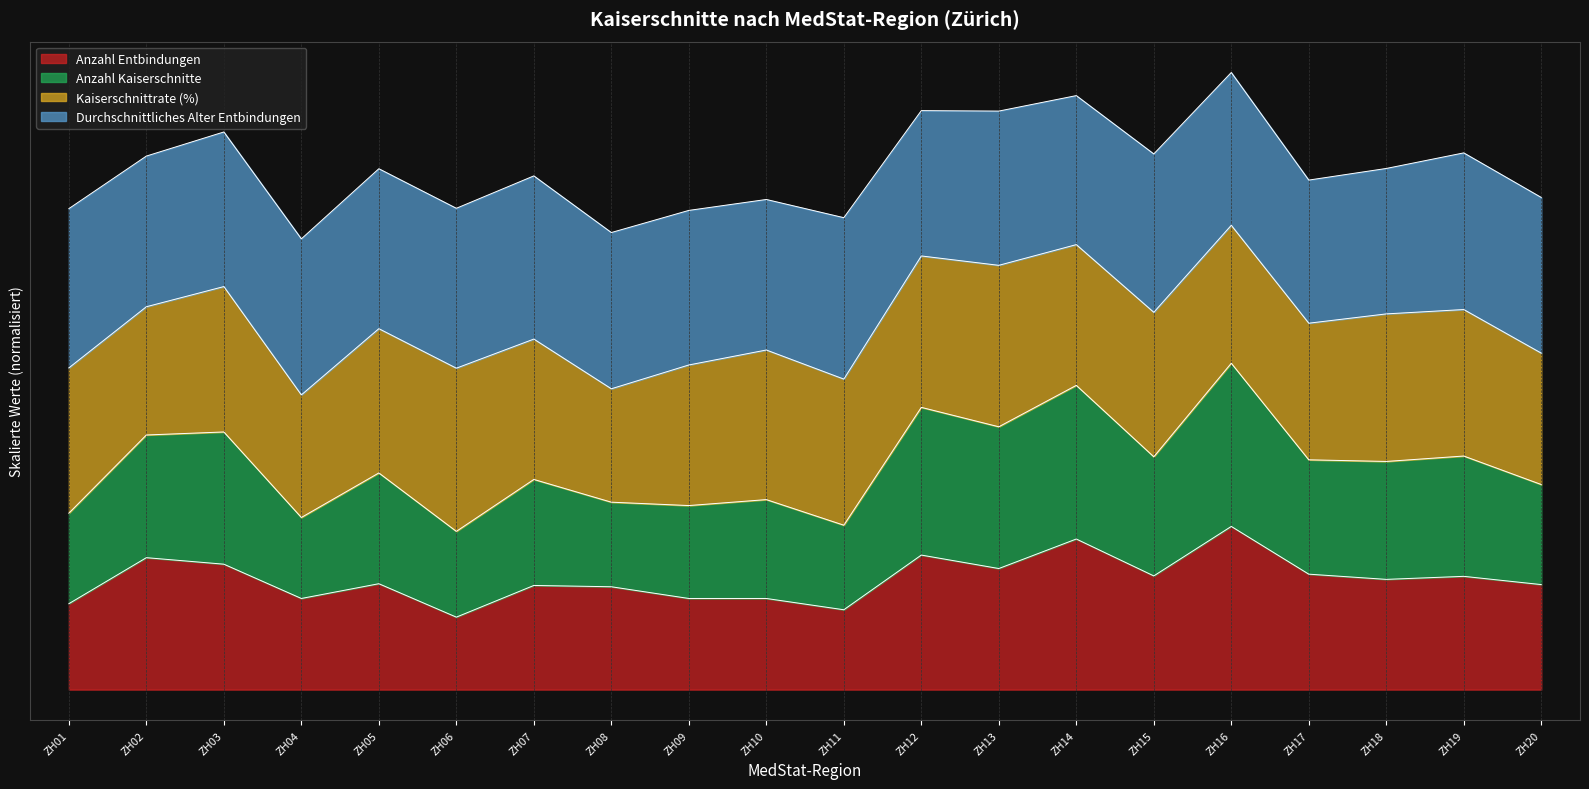

Between ZH03 and ZH09, which is larger?

ZH03